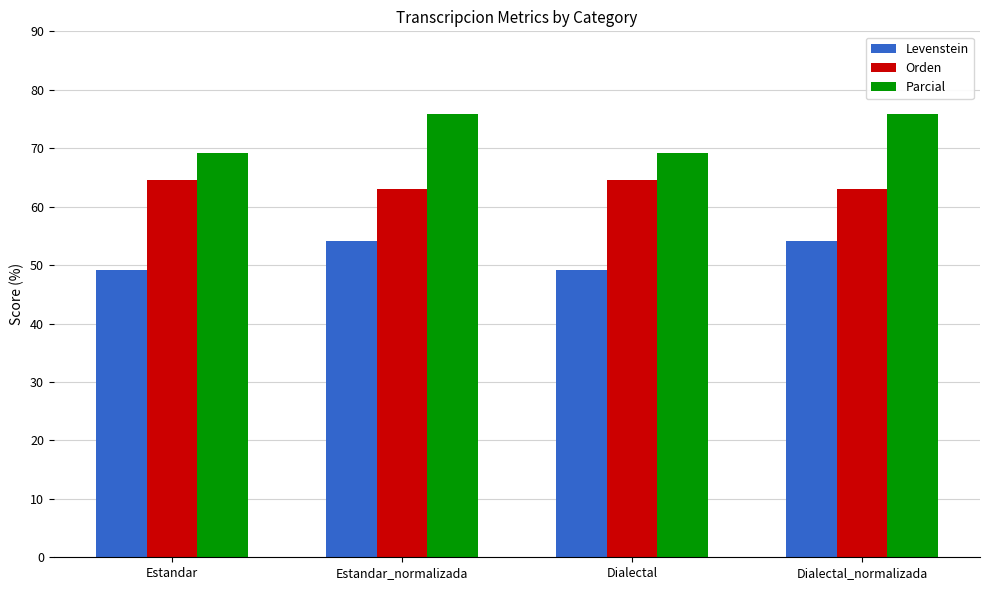

What is the sum of the Orden values at Estandar and Dialectal?

129.0